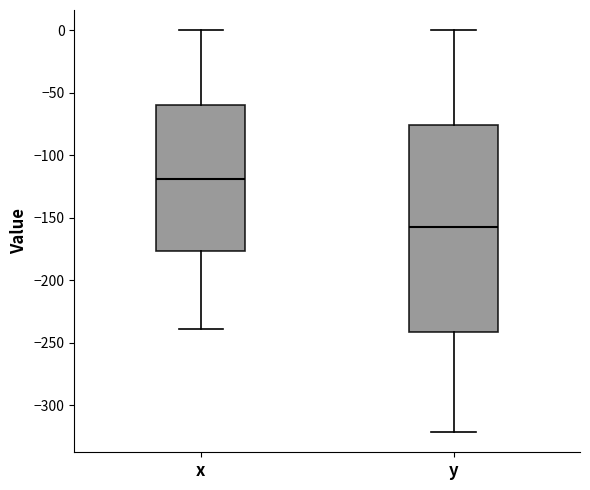

Where does the lower whisker of the box for y end on the y-axis? The values are not printed on the chart, so give them approximately, as read against the axis.

-320